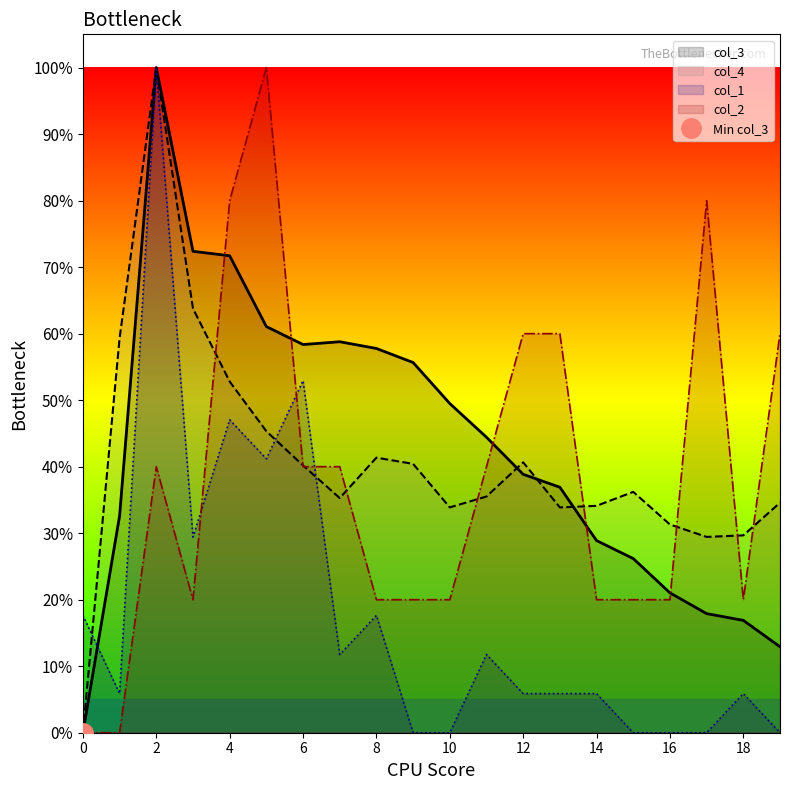

List the series in order of their peak value, lowest first.

col_1, col_2, col_3, col_4